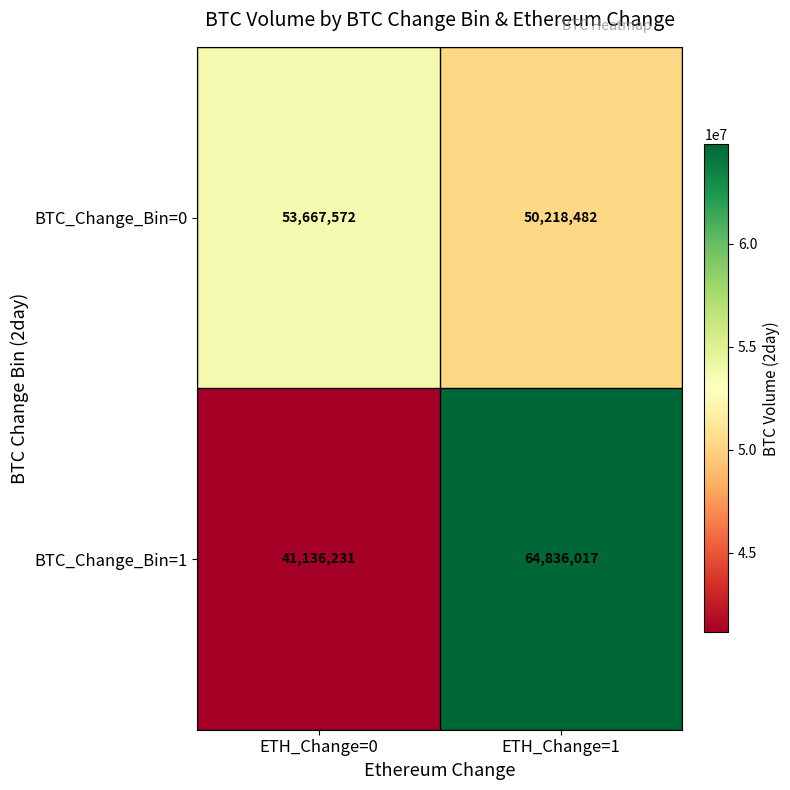

Between ETH_Change=0 and ETH_Change=1, which series saw the biggest shift?

BTC_Change_Bin=1